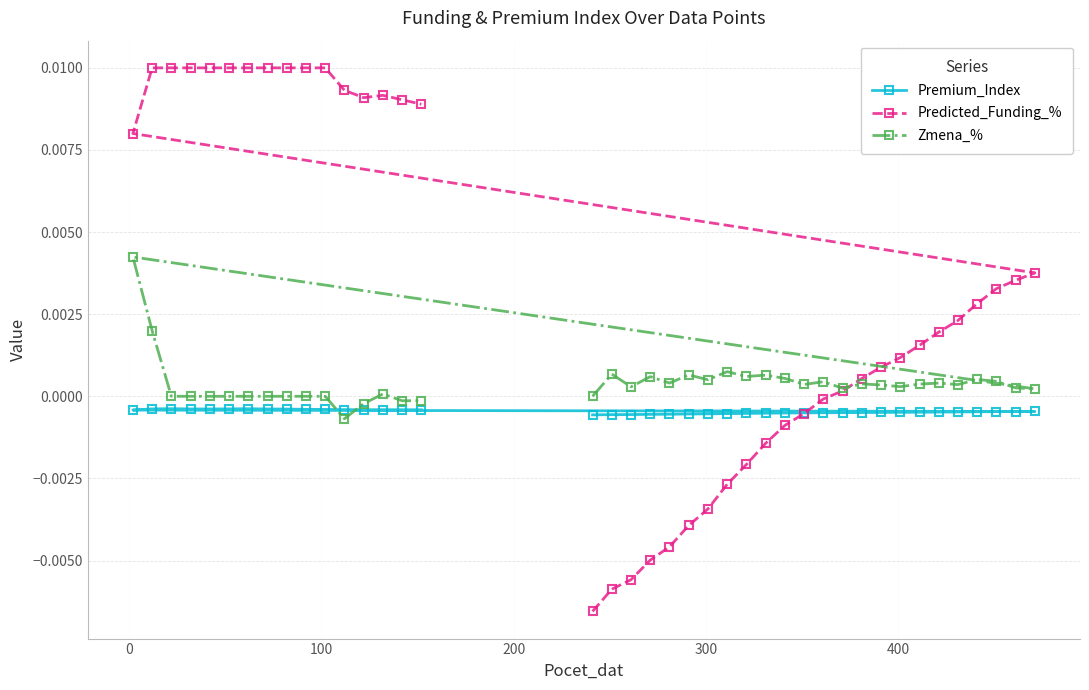

List the series in order of their overall mean, highest first.

Predicted_Funding_%, Zmena_%, Premium_Index